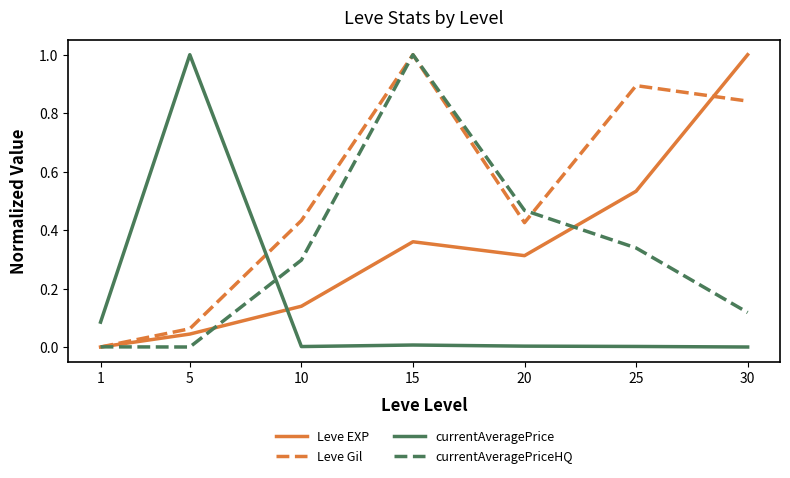

What is the difference between the maximum and minimum values in the currentAveragePrice series?

1.0